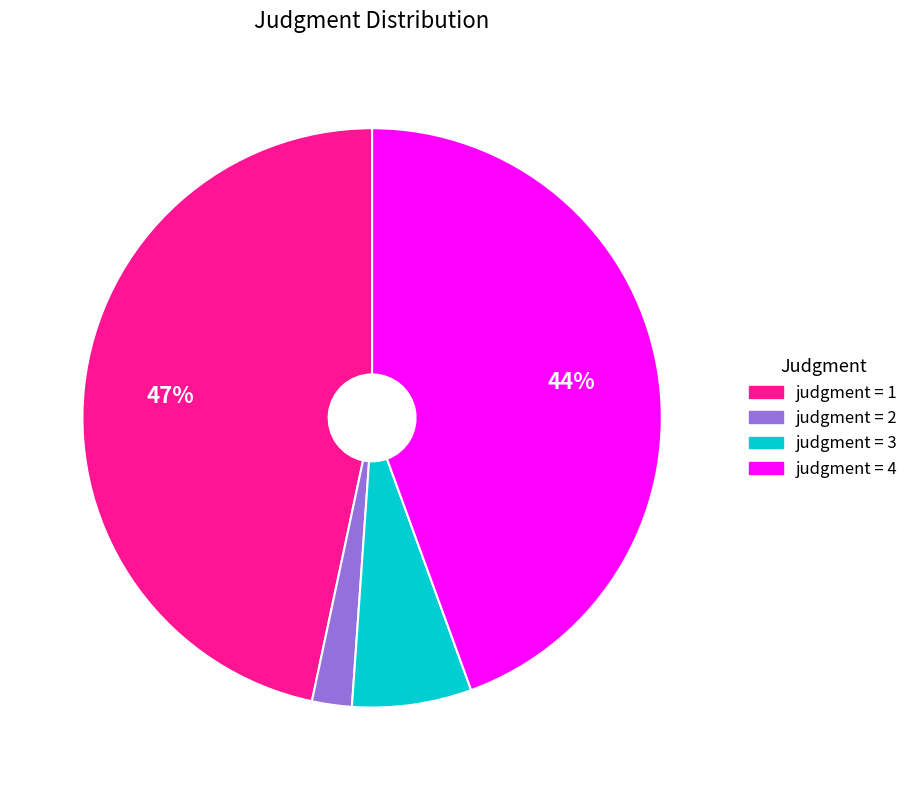

How many slices are in this pie chart?

4